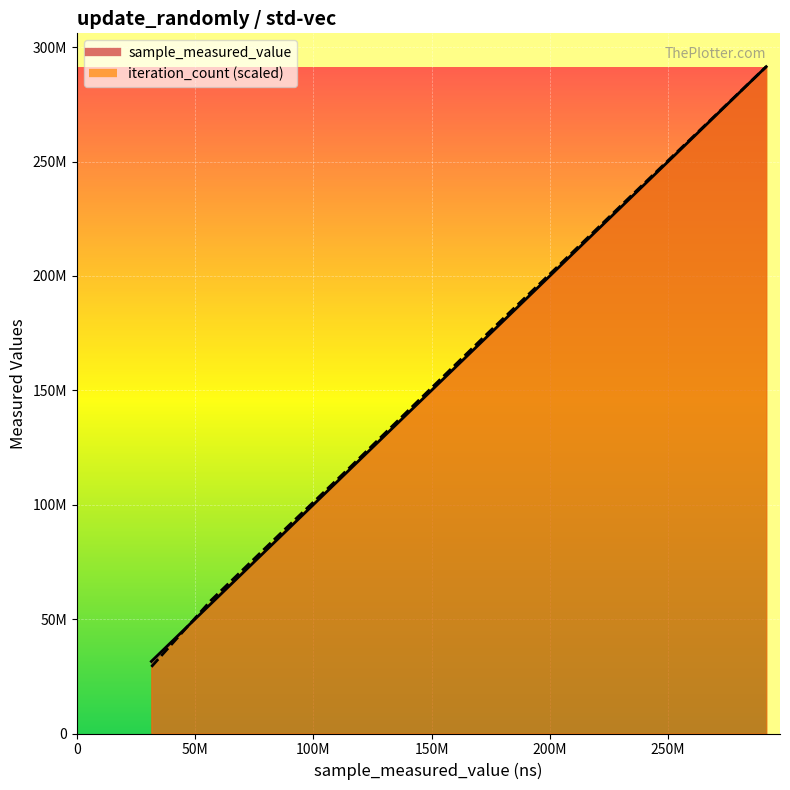

What is the smallest value displayed?

29147357